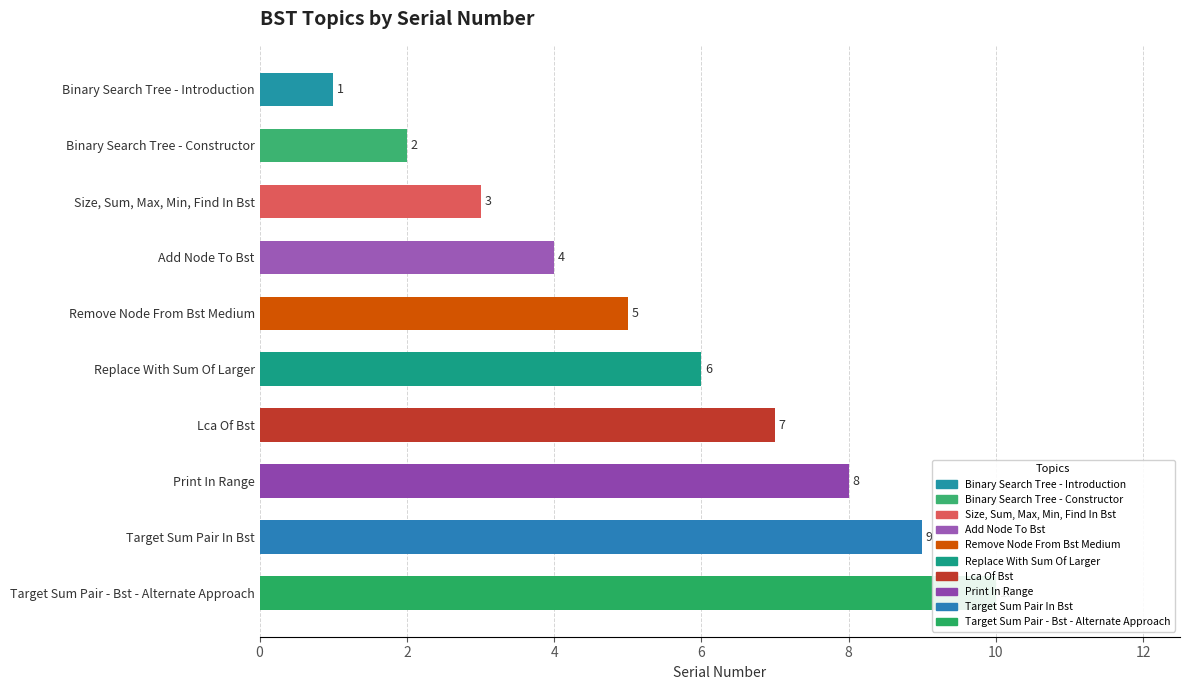

At which label does the data first exceed 6?

Lca Of Bst